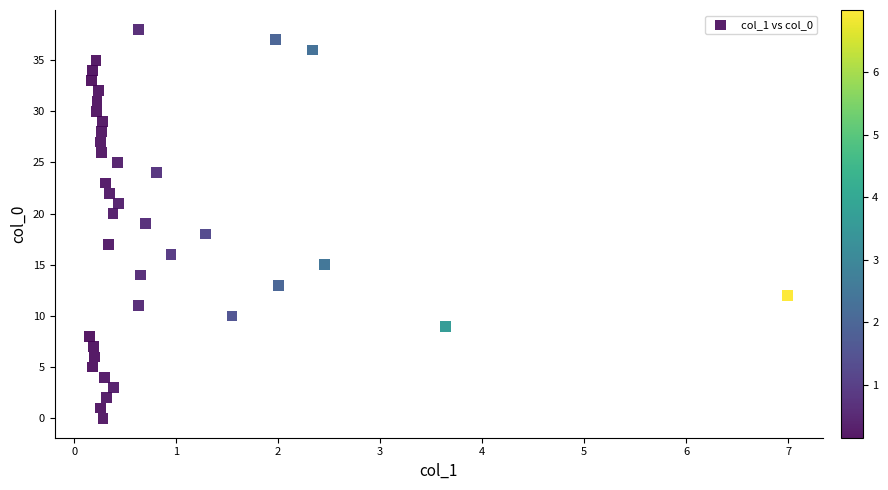

What is the range of Y values (max minus min)?

38